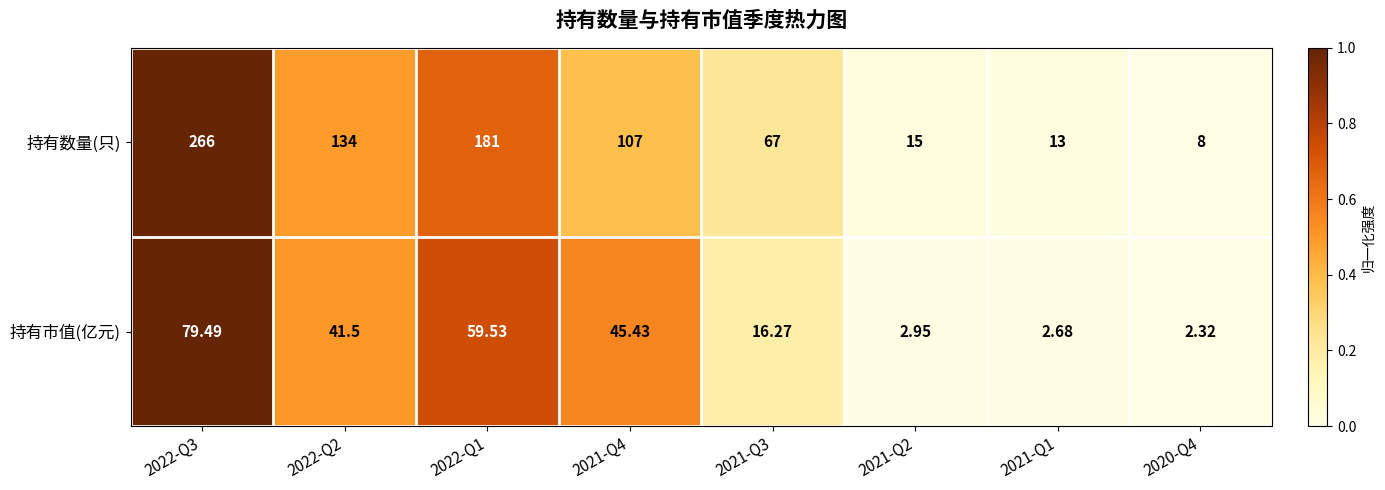

Count the number of categories in the chart.

8